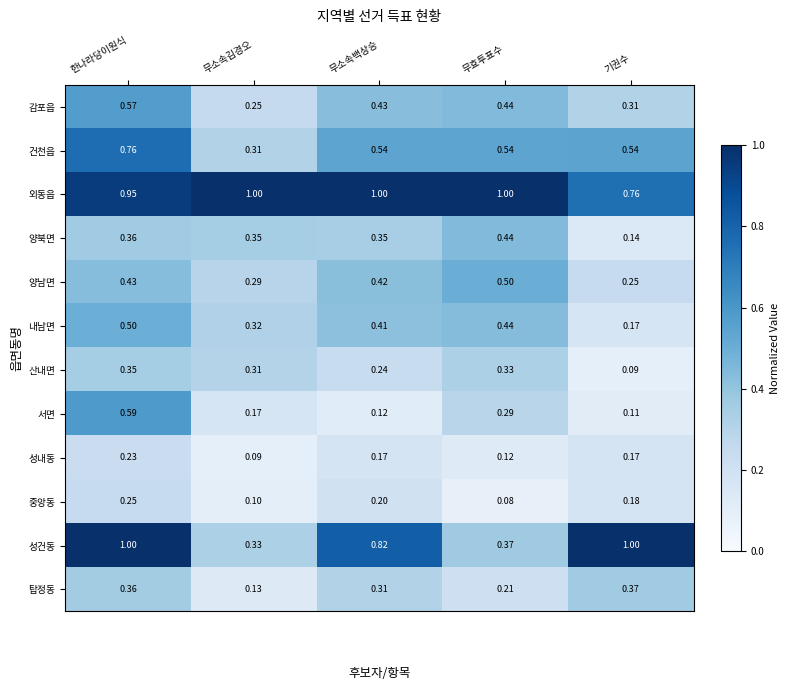

At which label does 산내면 reach its minimum?

기권수